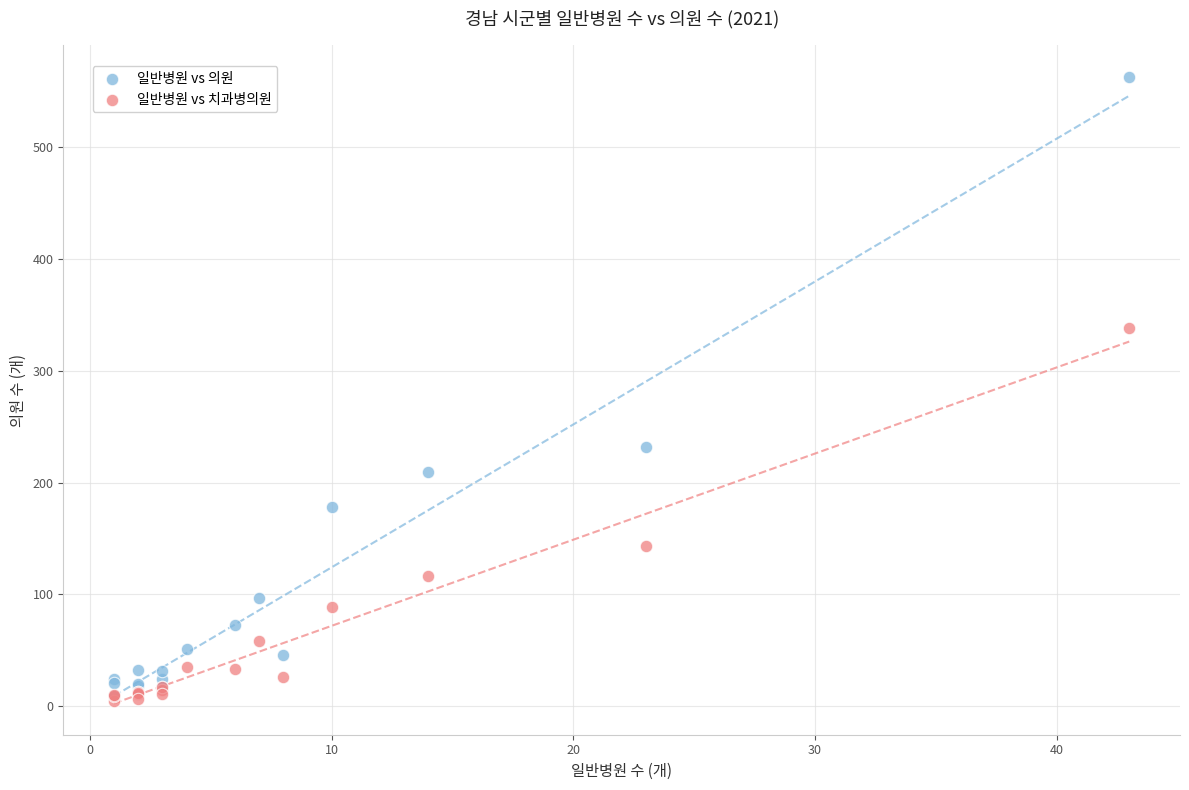

What are all the series names shown in the legend?

일반병원 vs 의원, 일반병원 vs 치과병의원